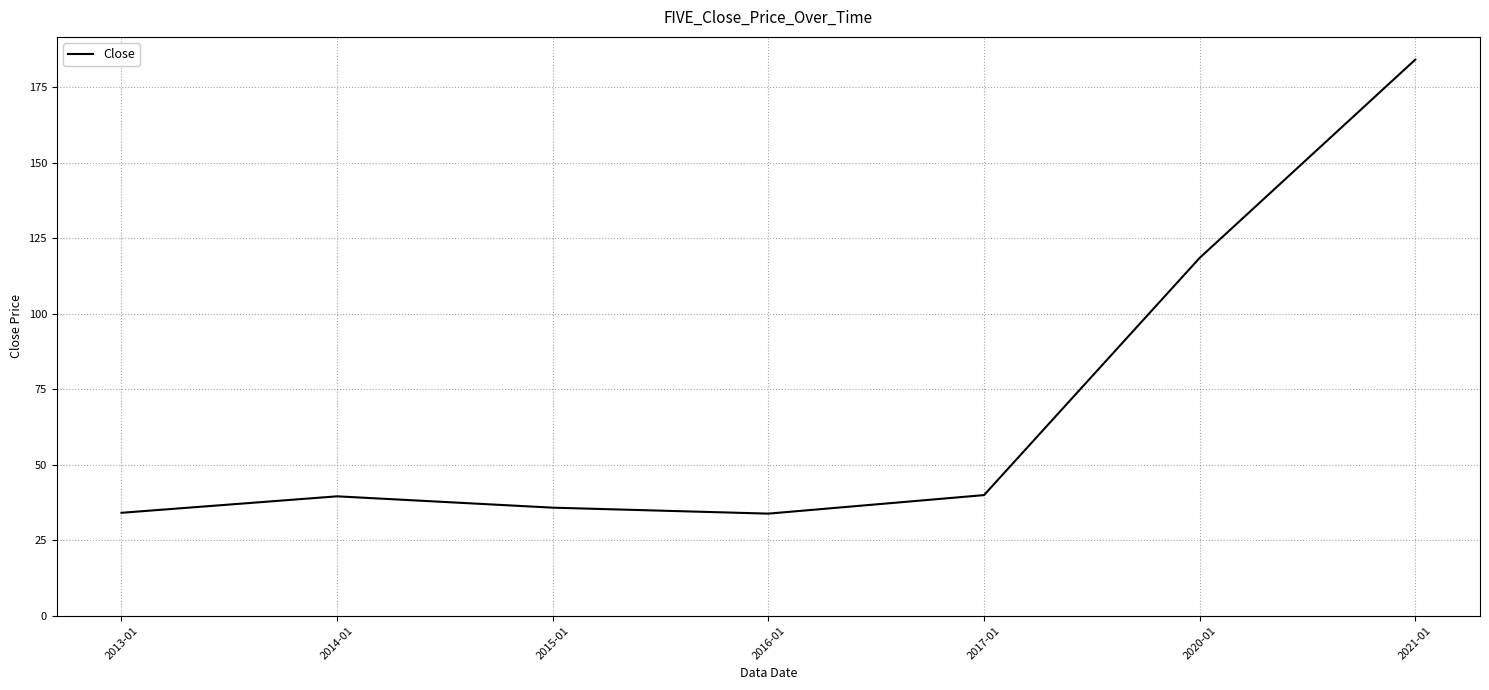

What is the change in value from 2016-01 to 2021-01?

+150.3